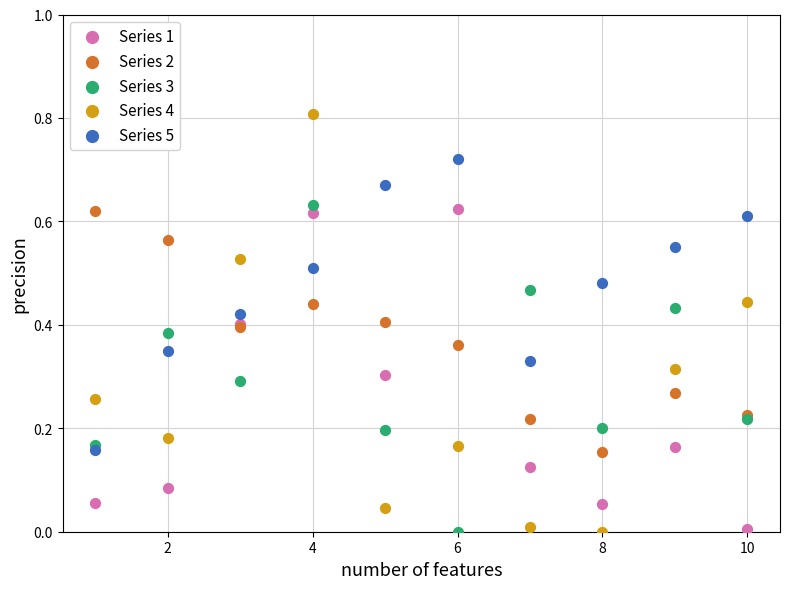

What are all the series names shown in the legend?

Series 1, Series 2, Series 3, Series 4, Series 5